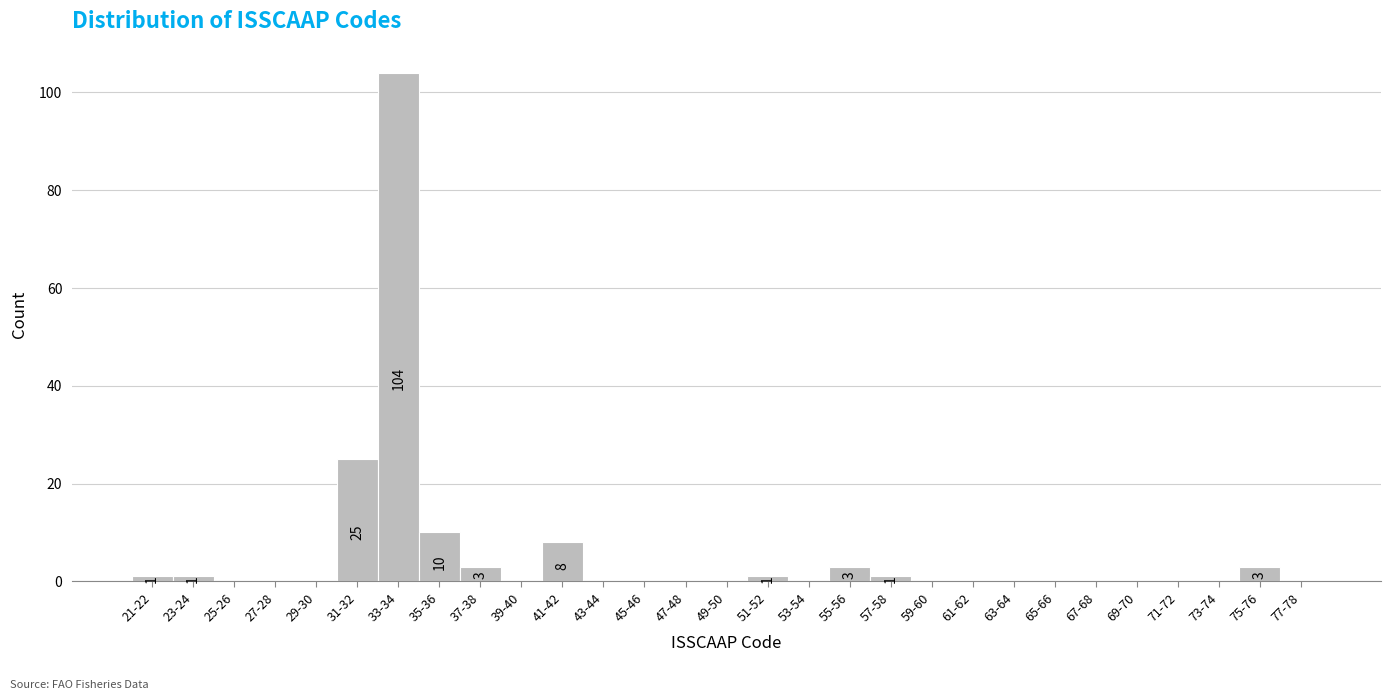

Reading left to right, extract all data points from this chart.

21-22=1	23-24=1	25-26=0	27-28=0	29-30=0	31-32=25	33-34=104	35-36=10	37-38=3	39-40=0	41-42=8	43-44=0	45-46=0	47-48=0	49-50=0	51-52=1	53-54=0	55-56=3	57-58=1	59-60=0	61-62=0	63-64=0	65-66=0	67-68=0	69-70=0	71-72=0	73-74=0	75-76=3	77-78=0